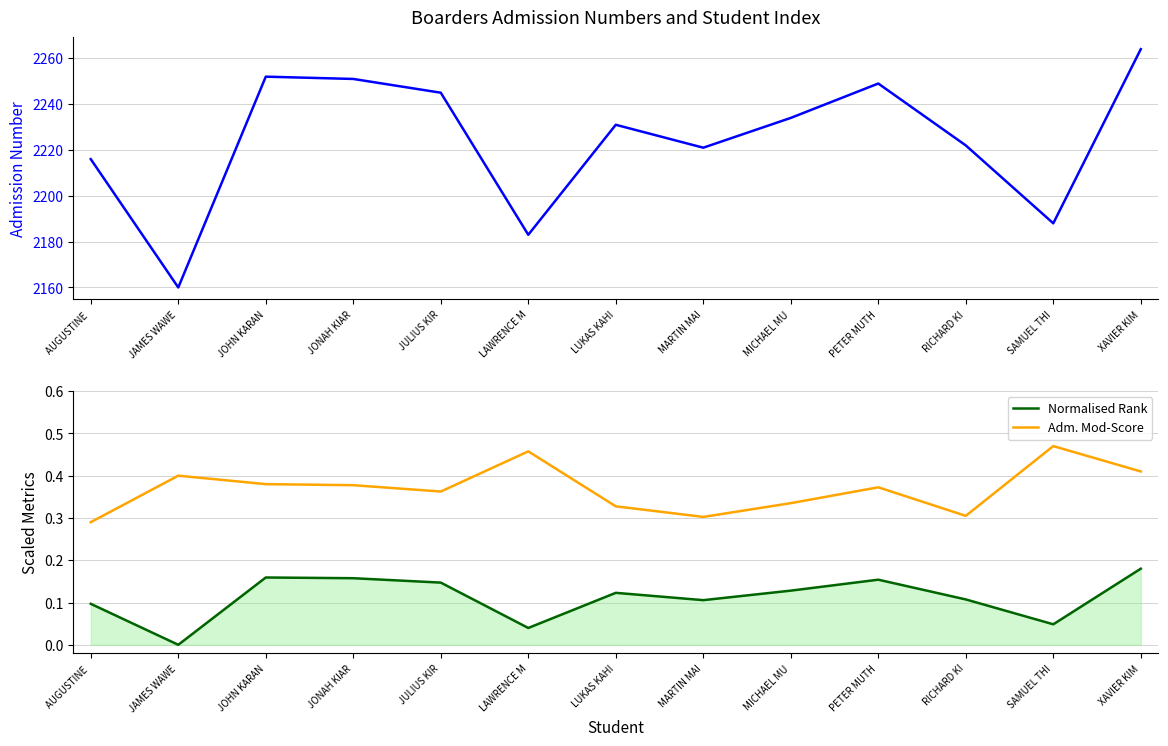

Which series has the largest total across all categories?

Admission Number